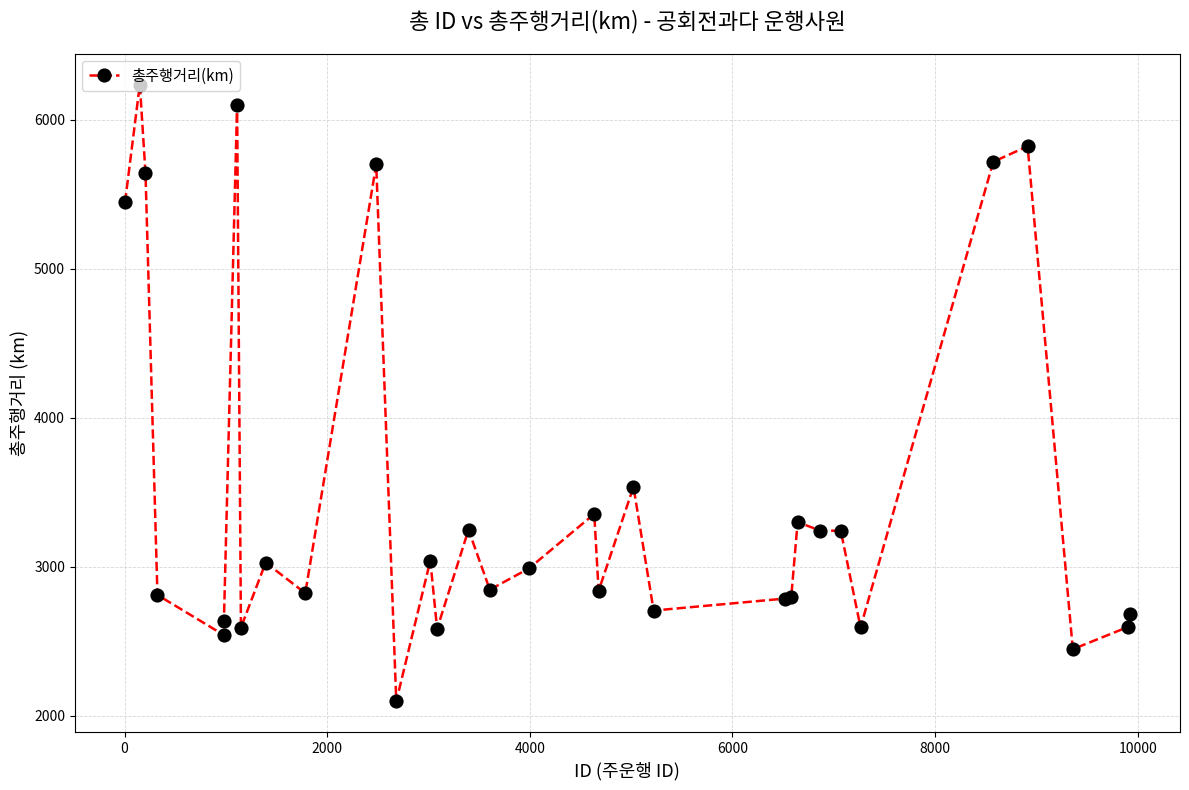

What is the value of the 24th point from the left?

3300.2